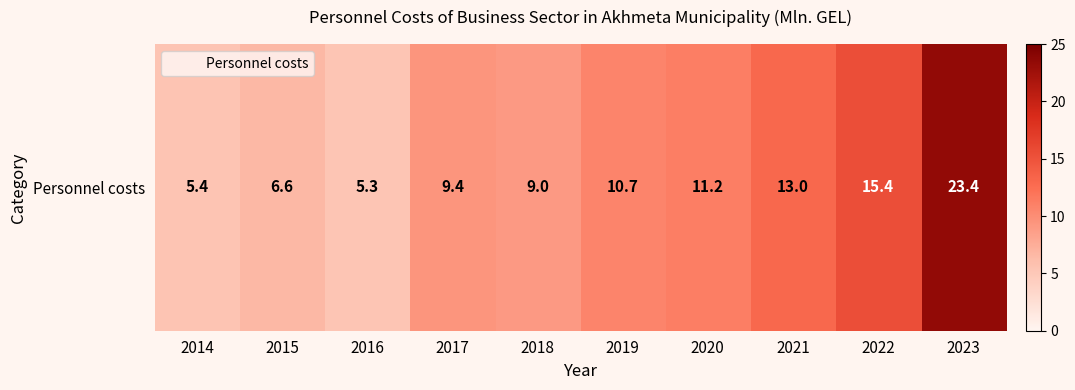

True or false: the data shows 10.7 at 2019.

True